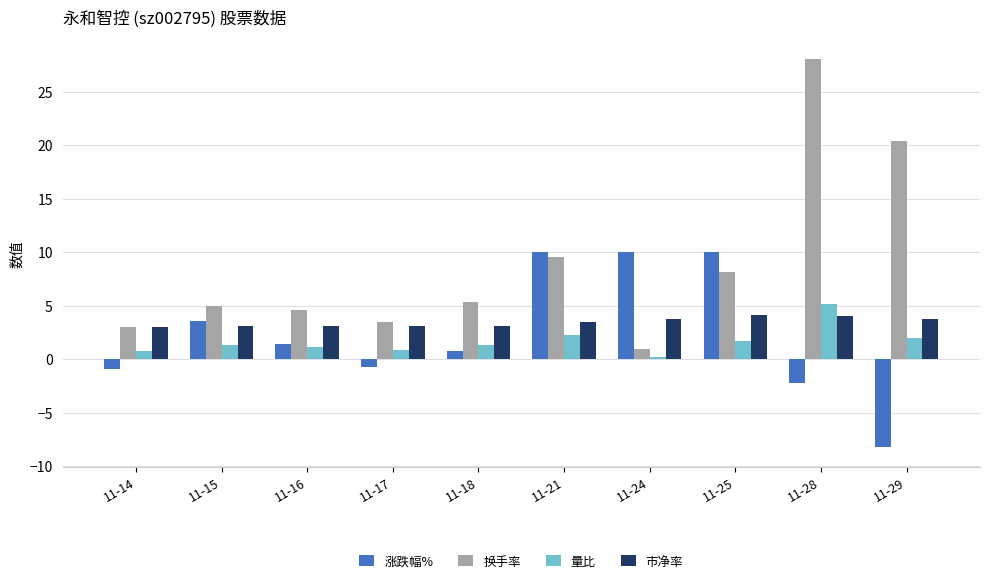

Is it true that 涨跌幅% equals 3.6 at 11-15?

True